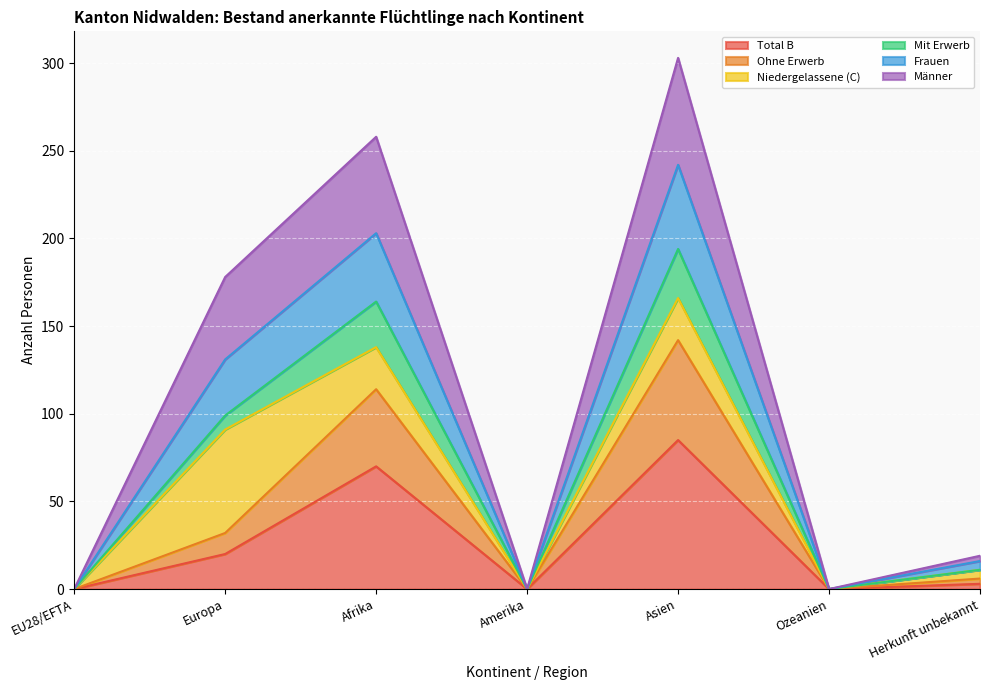

The Total B series shows 20 at Europa. True or false?

True